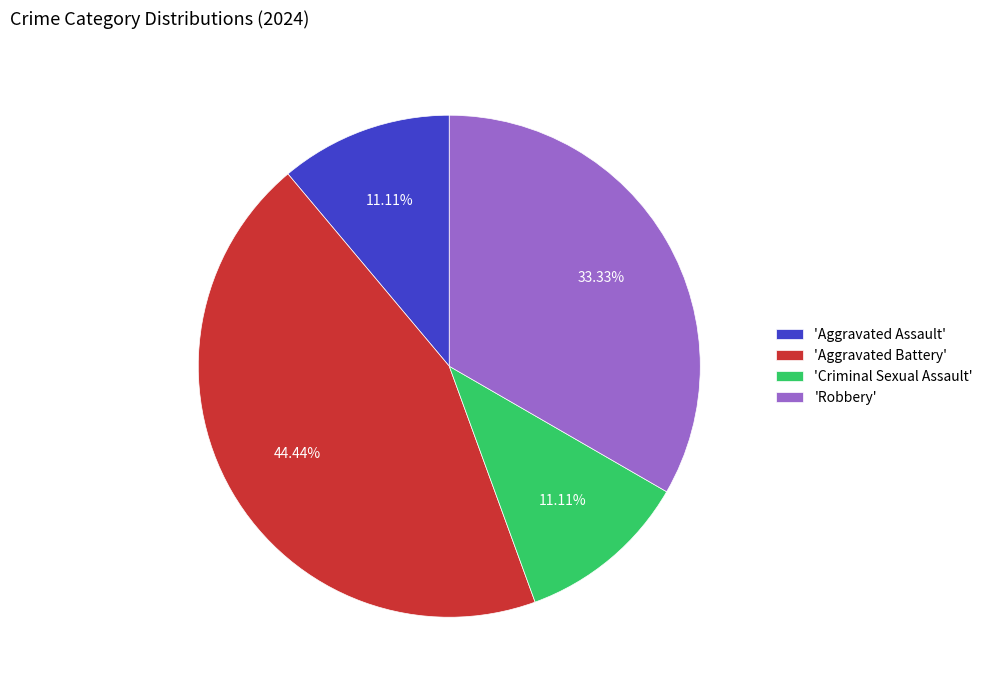

Count the number of slices in the pie.

4